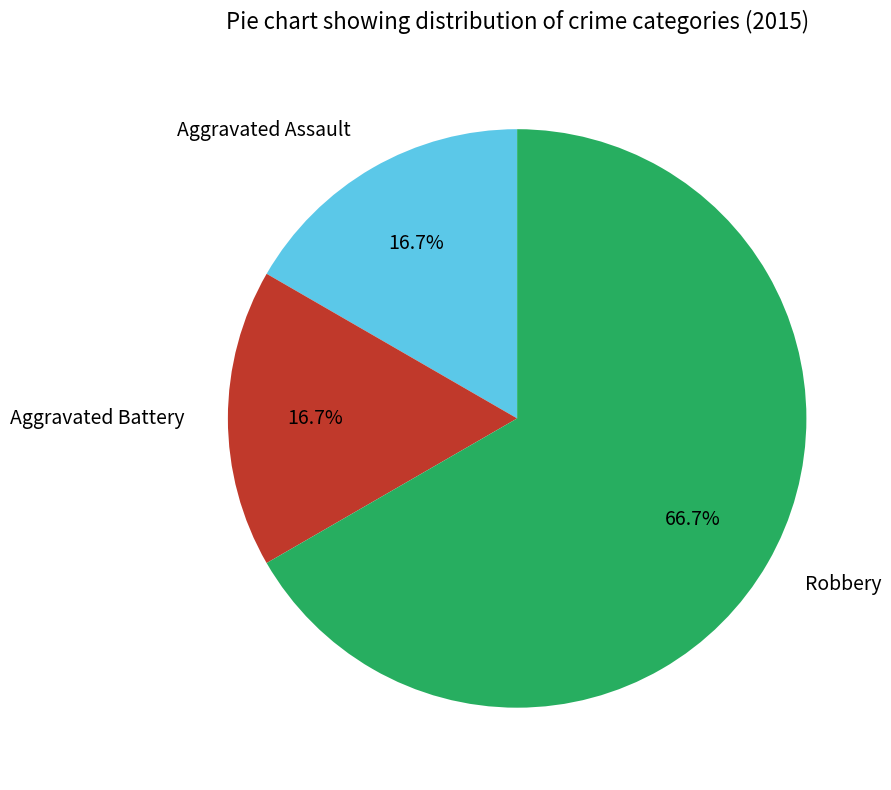

What is the ratio of the value at Robbery to the value at Aggravated Battery?

4.0